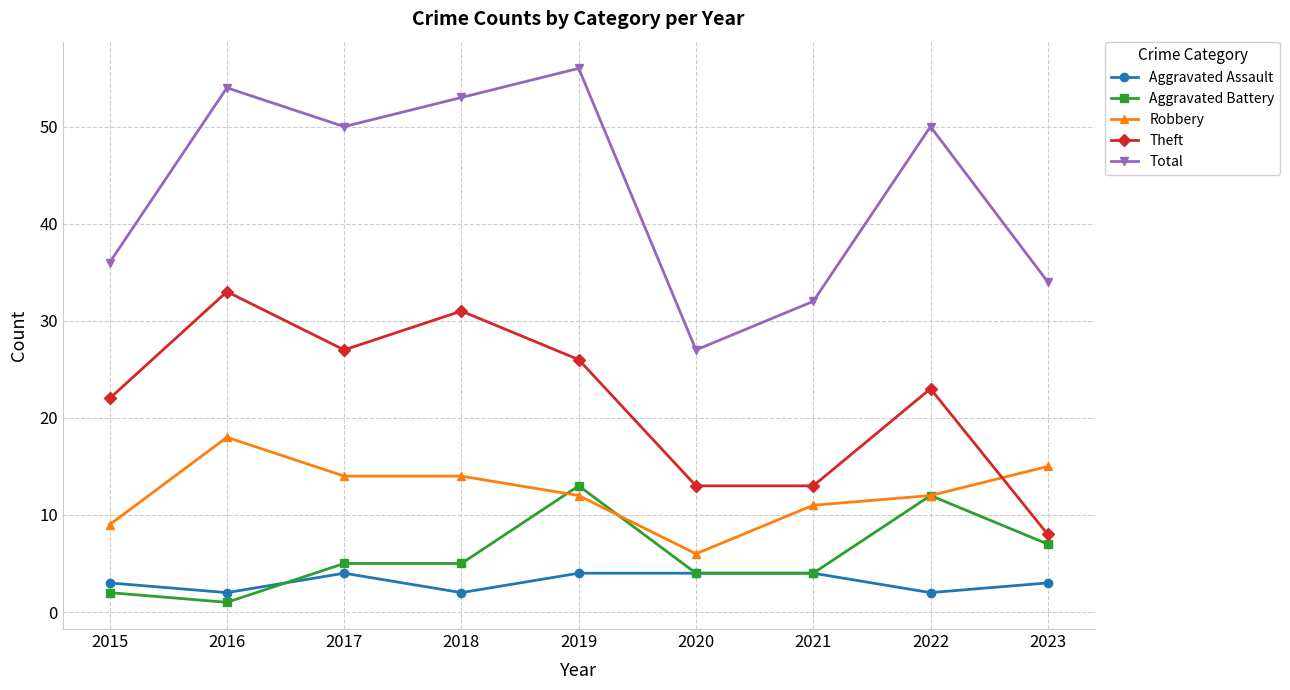

What are all the series names shown in the legend?

Aggravated Assault, Aggravated Battery, Robbery, Theft, Total